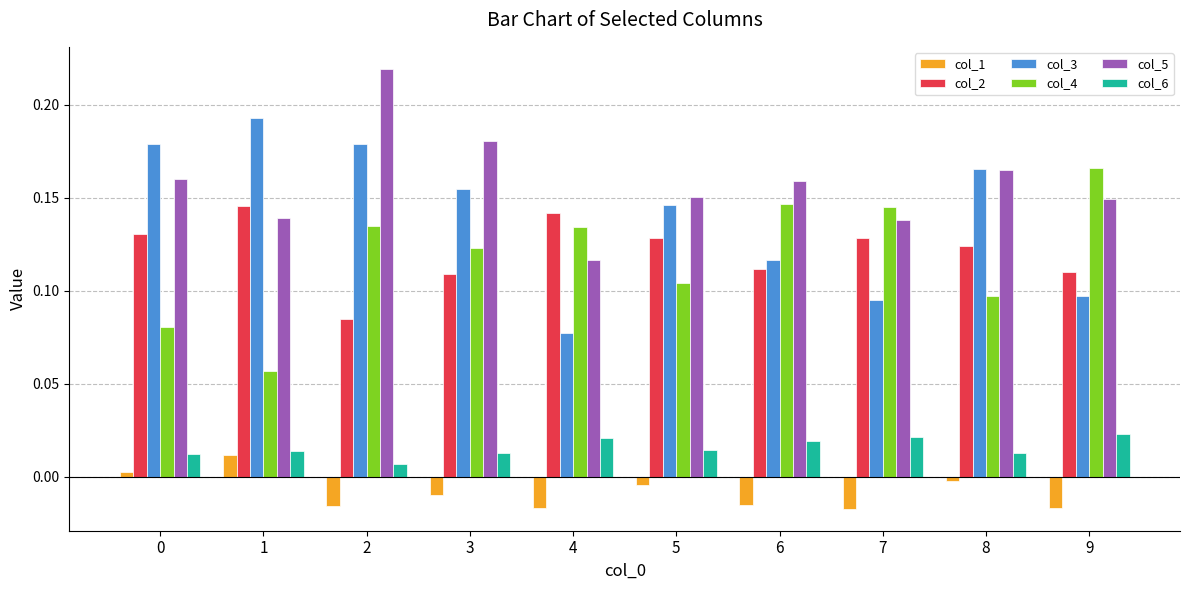

At which category is the sum across all series the highest?

2